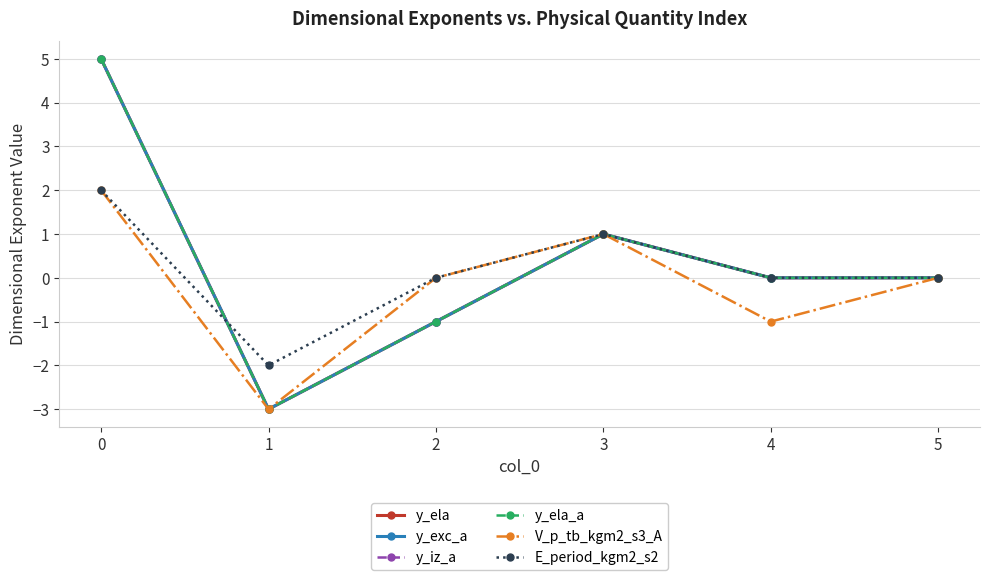

Is this an area chart (filled region under the line)?

No